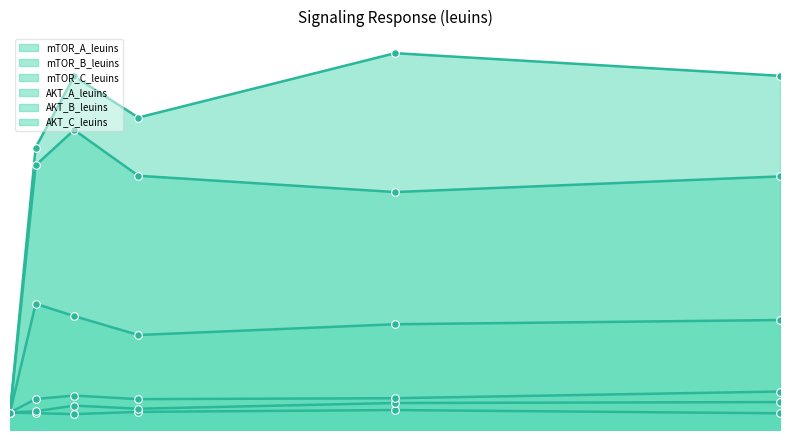

Which series contains the lowest Y value?

mTOR_A_leuins